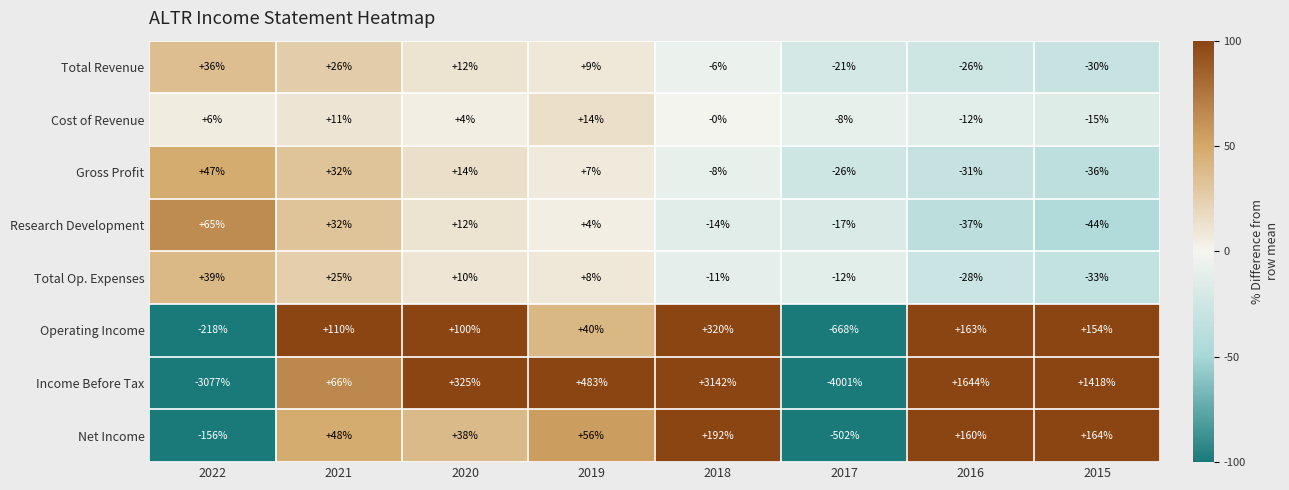

What is the spread (max minus min) of values at 2018?

3156